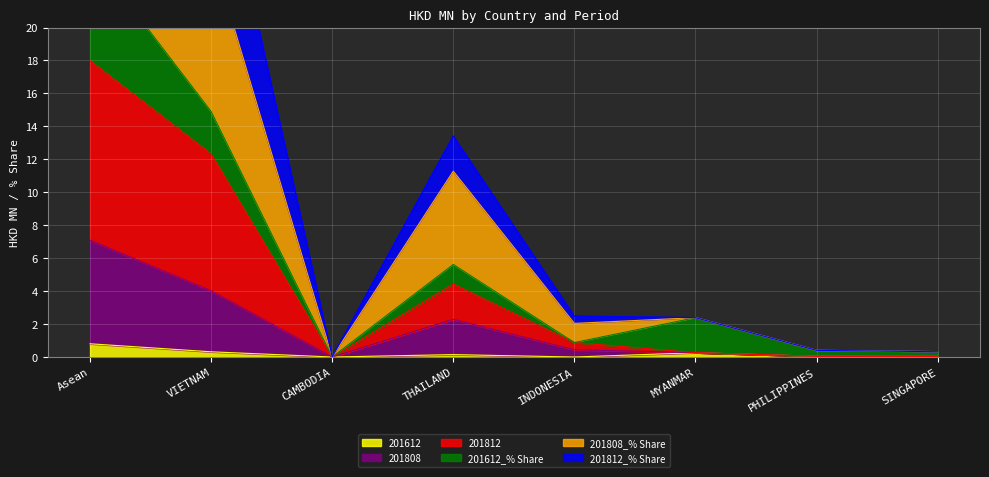

Is it true that 201612 equals 0.0 at INDONESIA?

True